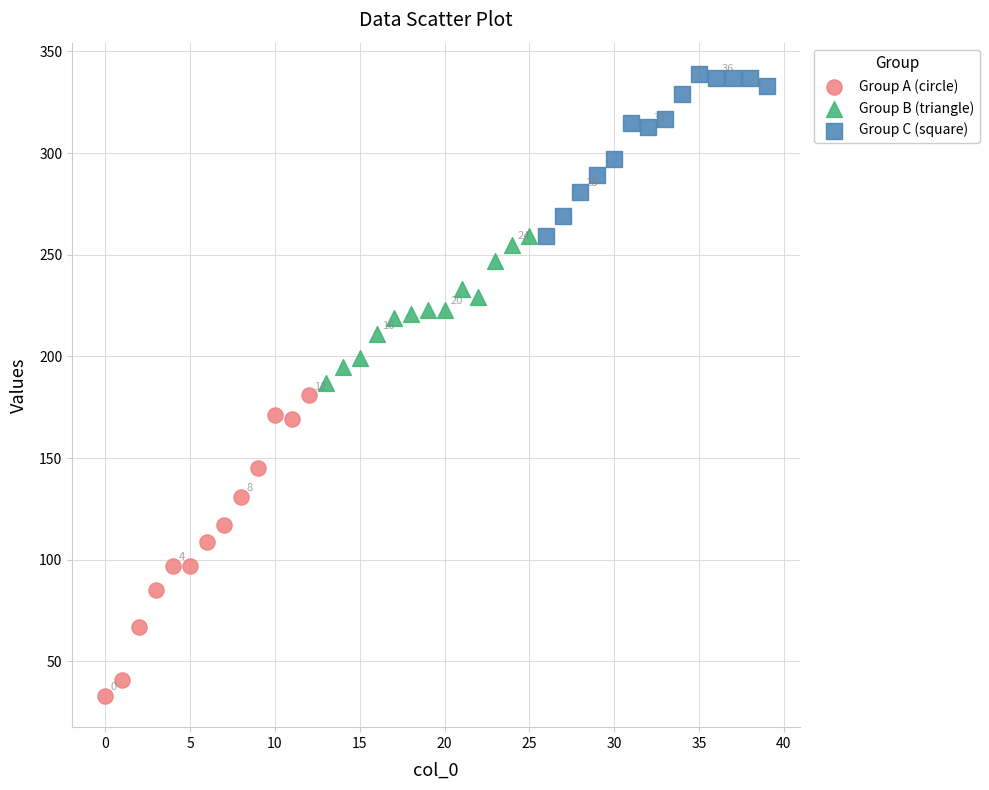

Which series contains the lowest Y value?

Group A (circle)